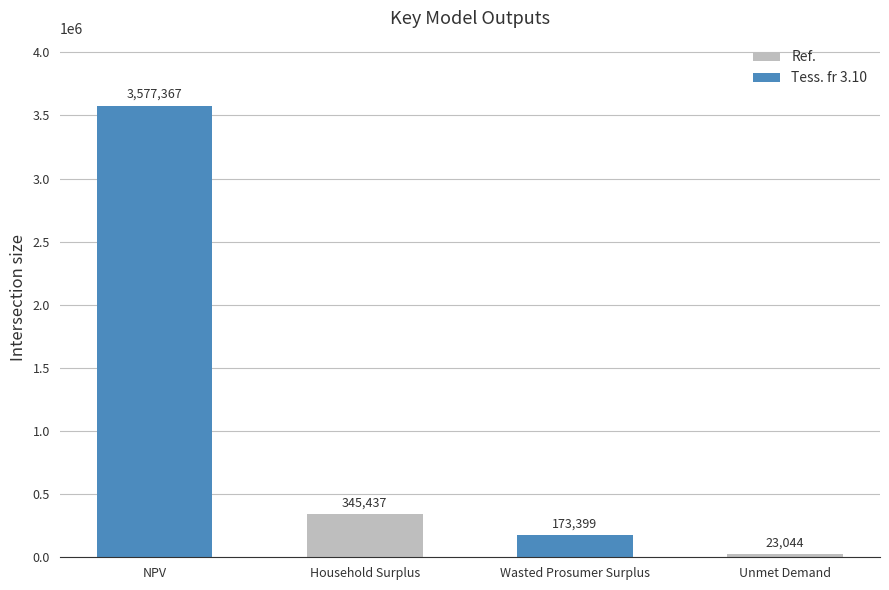

What is the label of the 2nd bar from the left?

Household Surplus